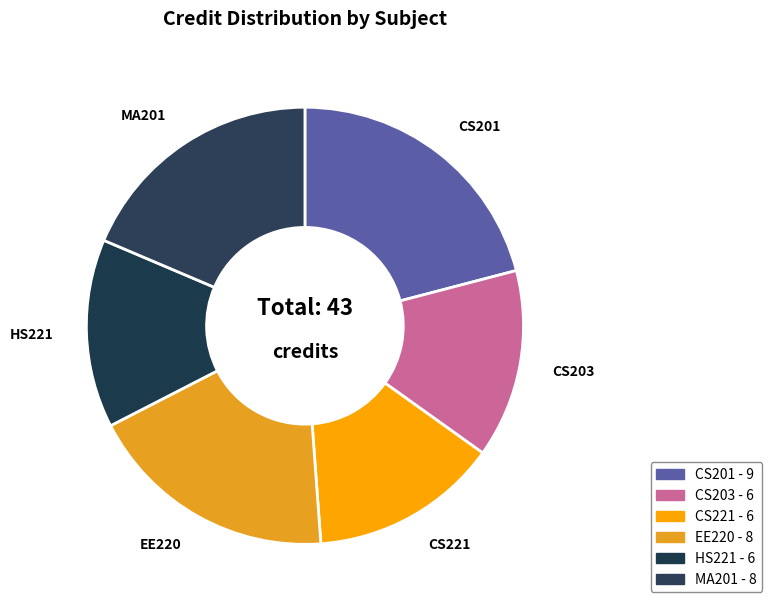

Rank the categories by value from highest to lowest.

CS201, EE220, MA201, CS203, CS221, HS221